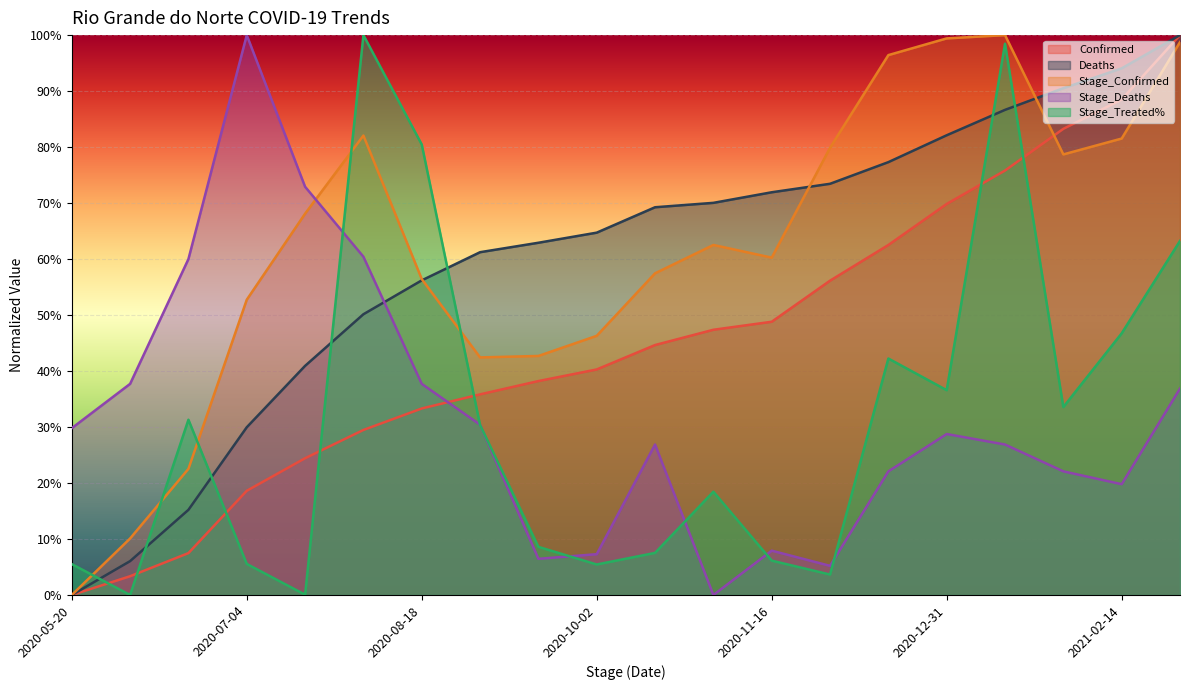

Between 2020-06-04 and 2020-08-18, which is larger?

2020-08-18